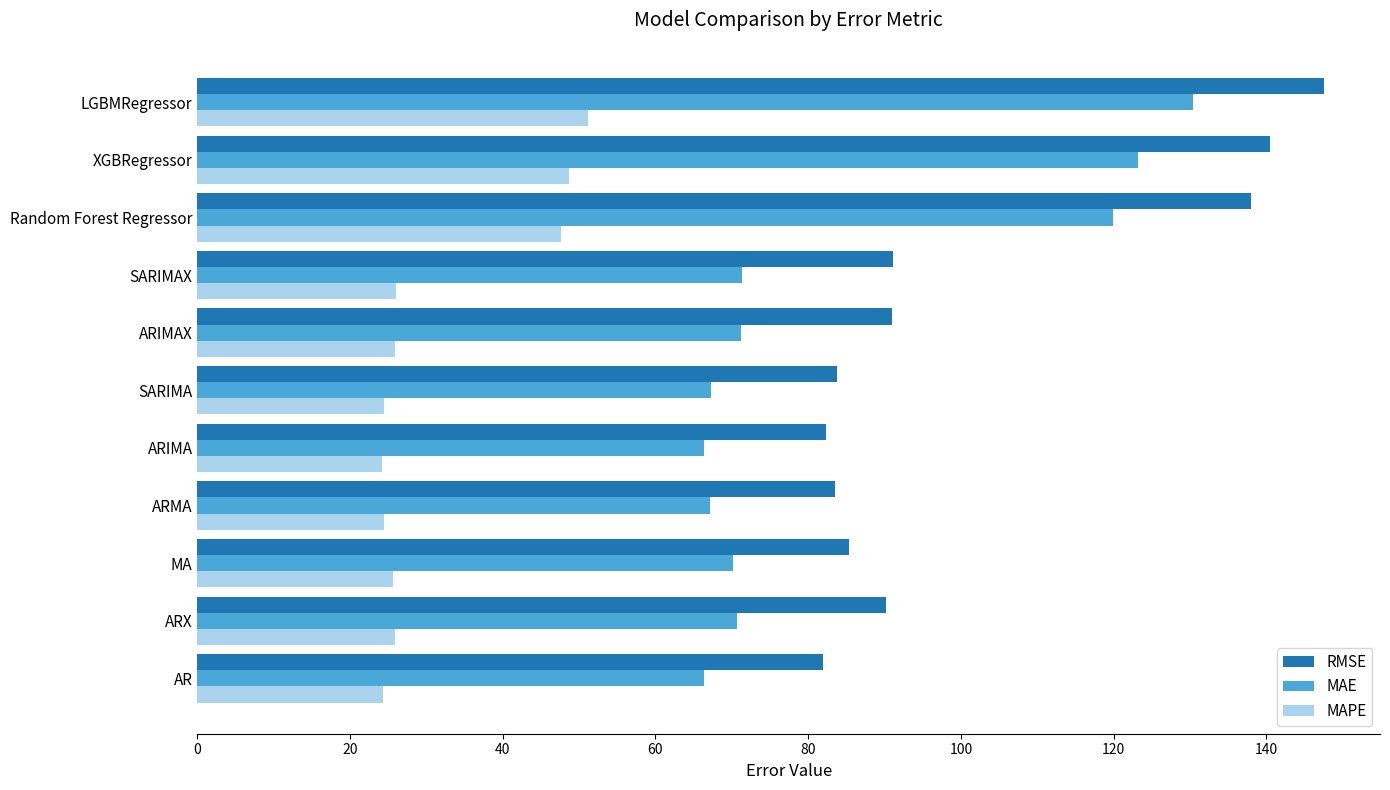

What is the total value across all series at LGBMRegressor?

329.0